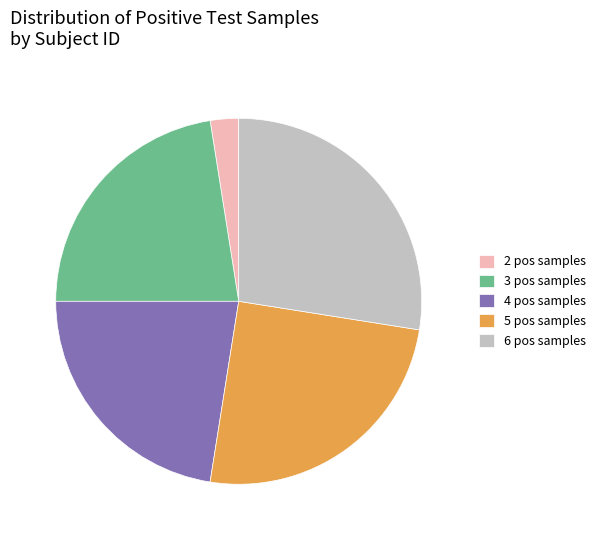

What is the ratio of the value at 5 pos samples to the value at 6 pos samples?

0.9